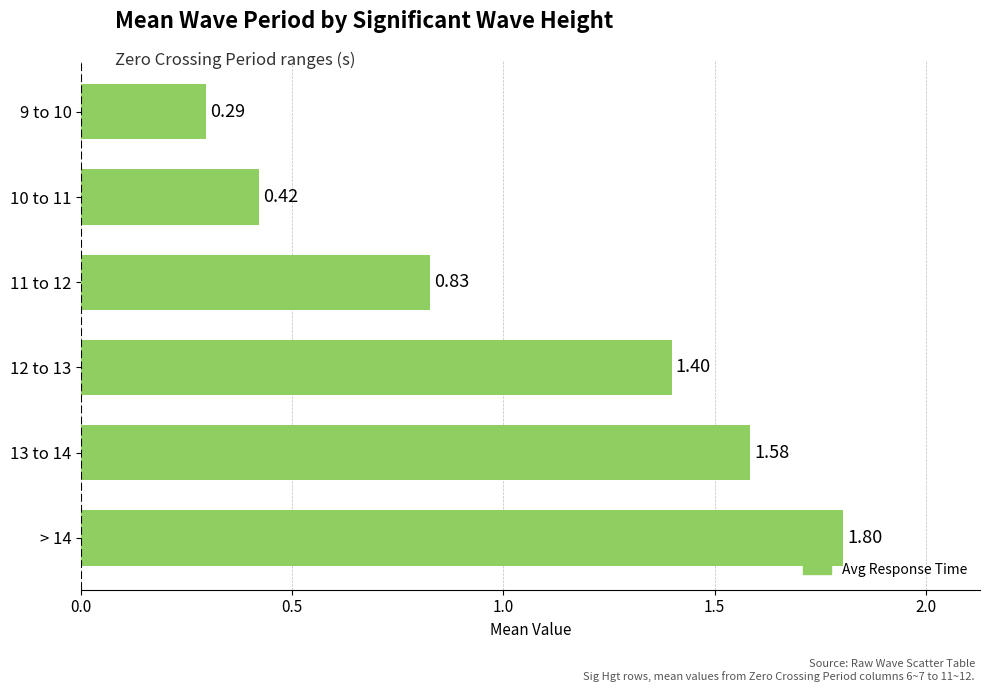

Between 9 to 10 and 12 to 13, which is larger?

12 to 13